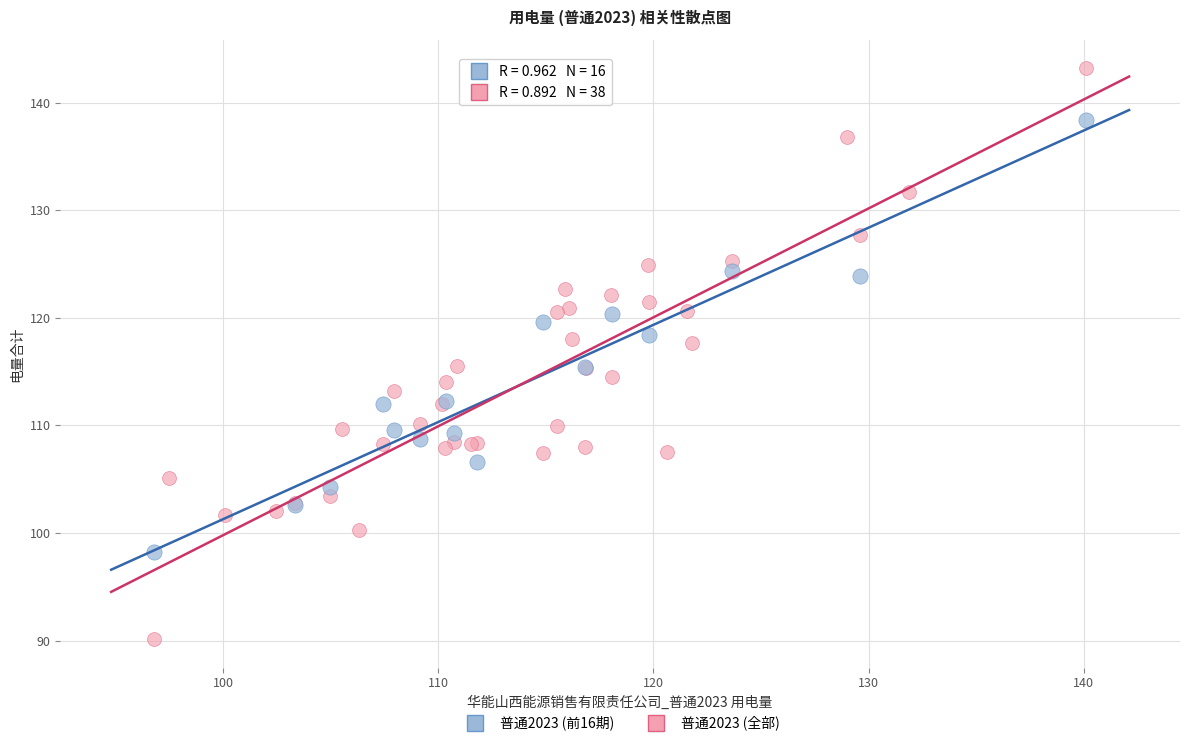

Which series contains the lowest Y value?

普通2023 (全部)